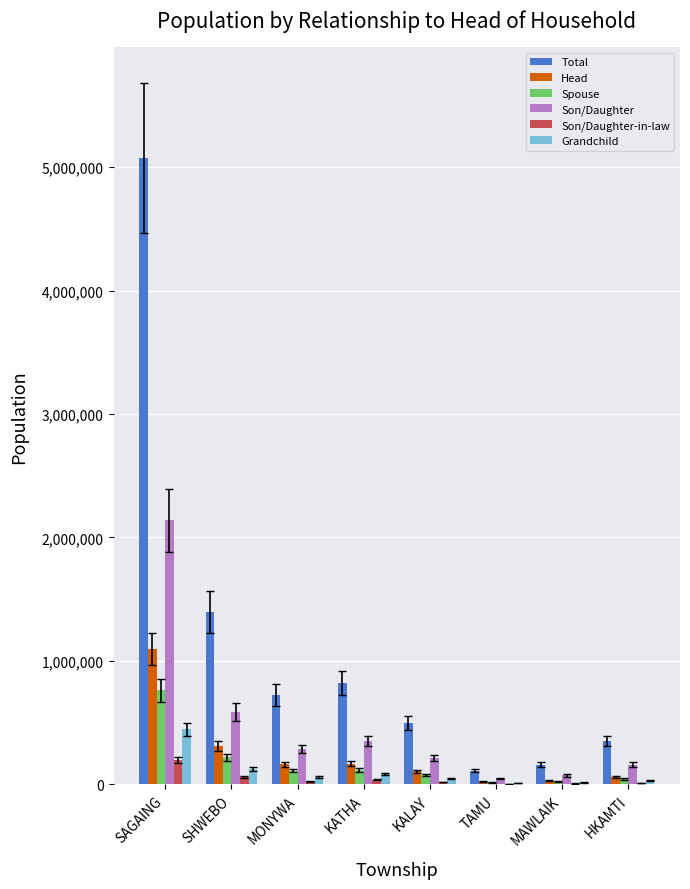

What is the average value of the Son/Daughter series?

481880